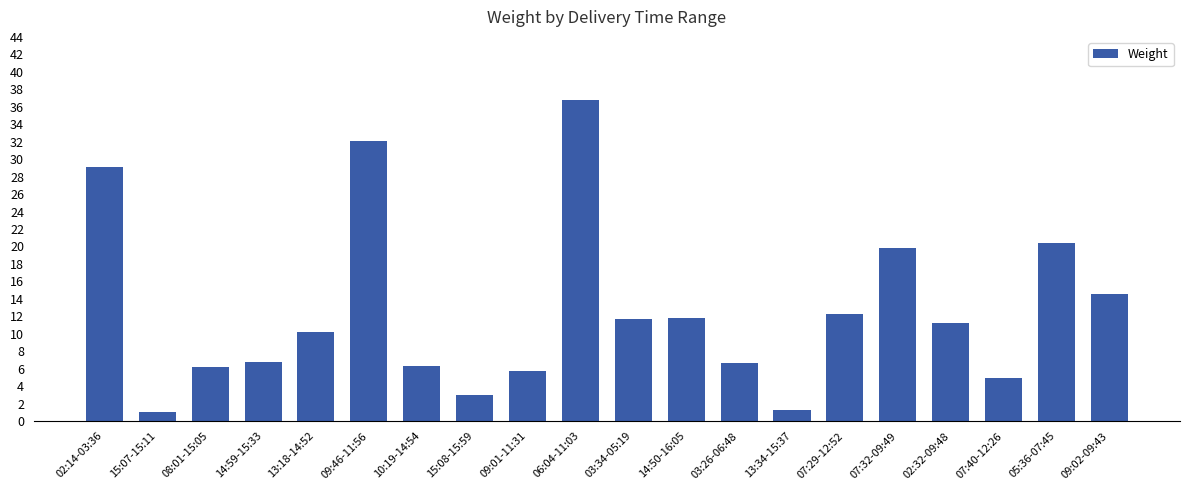

What is the value of the 6th bar from the left?

32.1